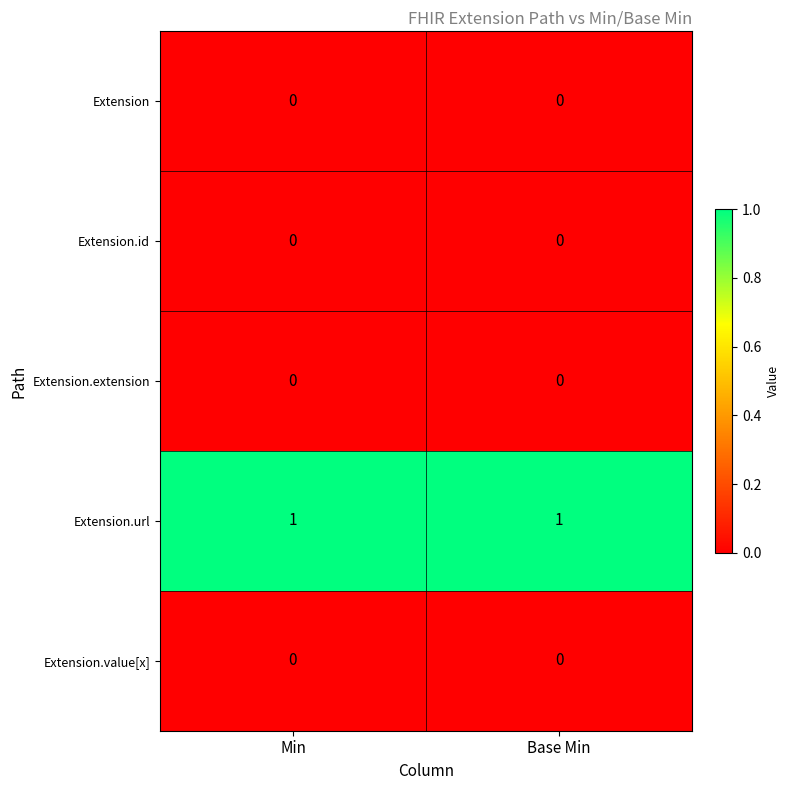

How many categories are shown in the chart?

2